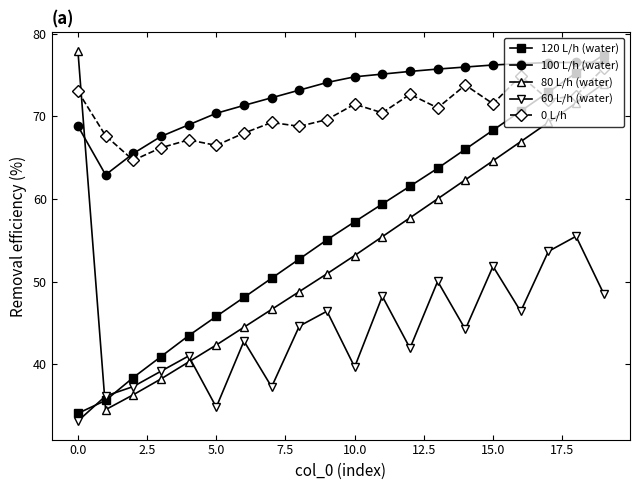

True or false: 80 L/h (water) has more than 1 interior local peaks.

False